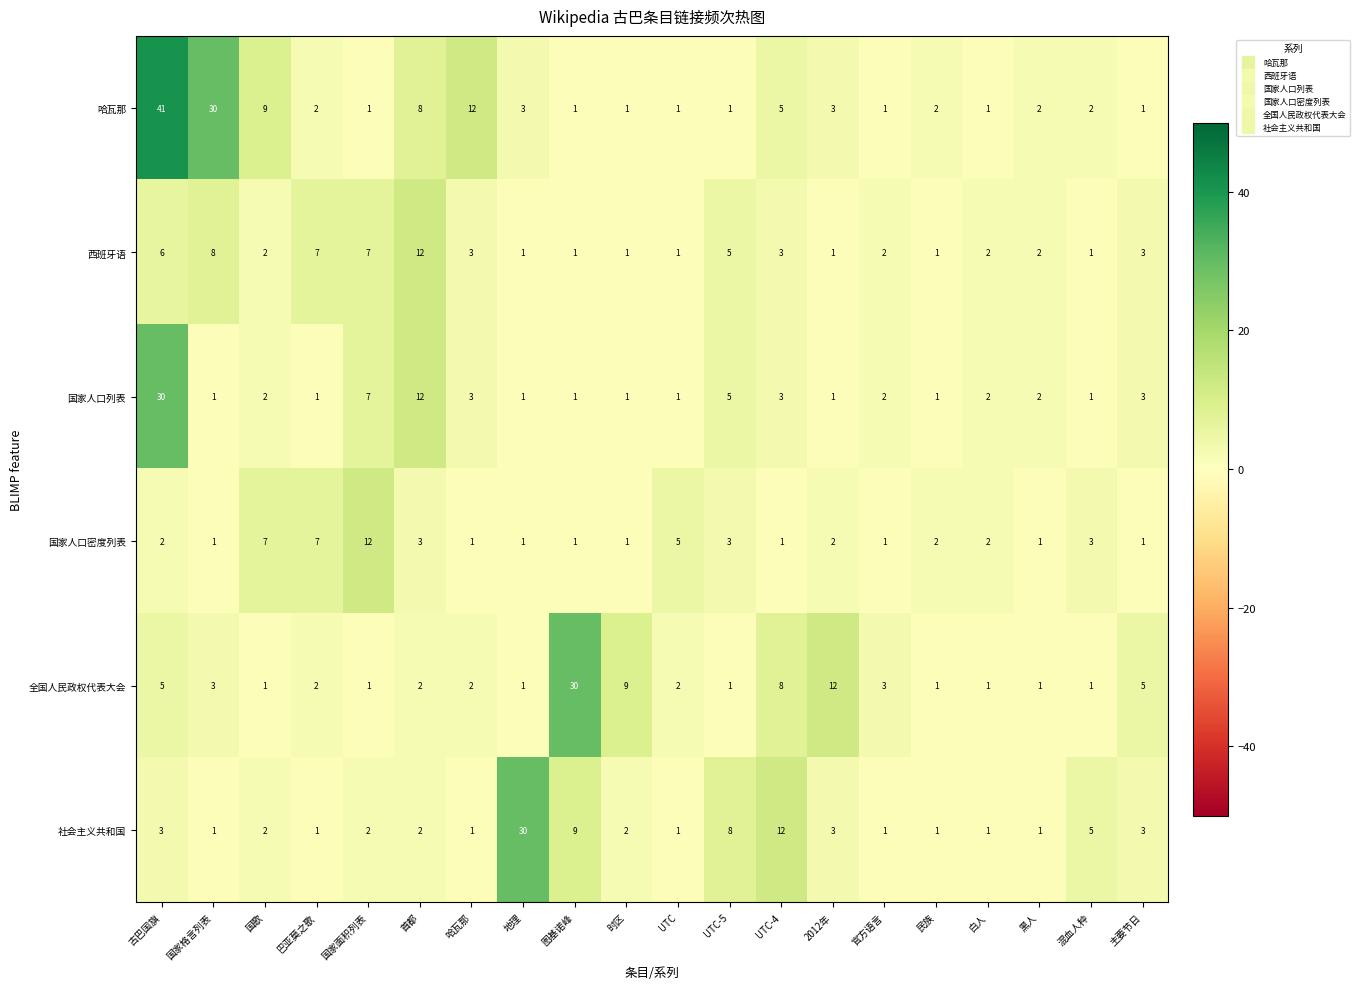

Which category has the highest value across all series?

古巴国旗